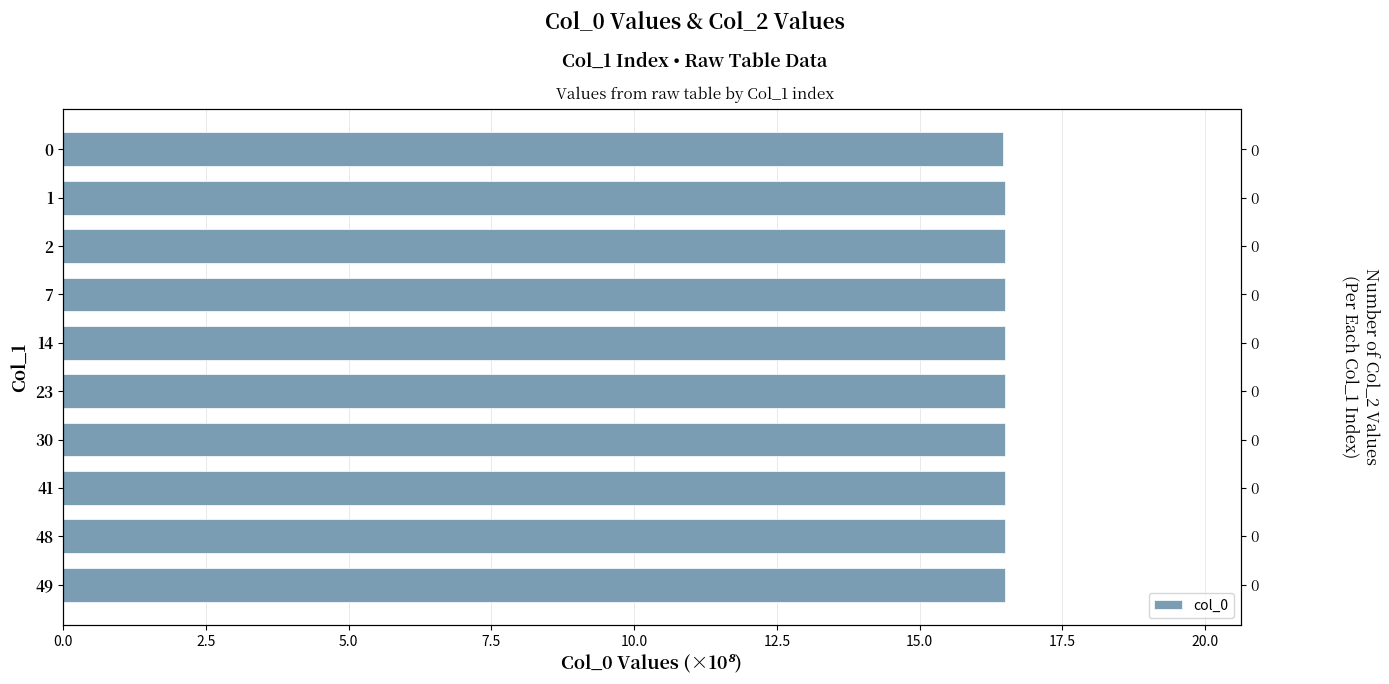

What is the value of the 4th bar from the left?

16.5